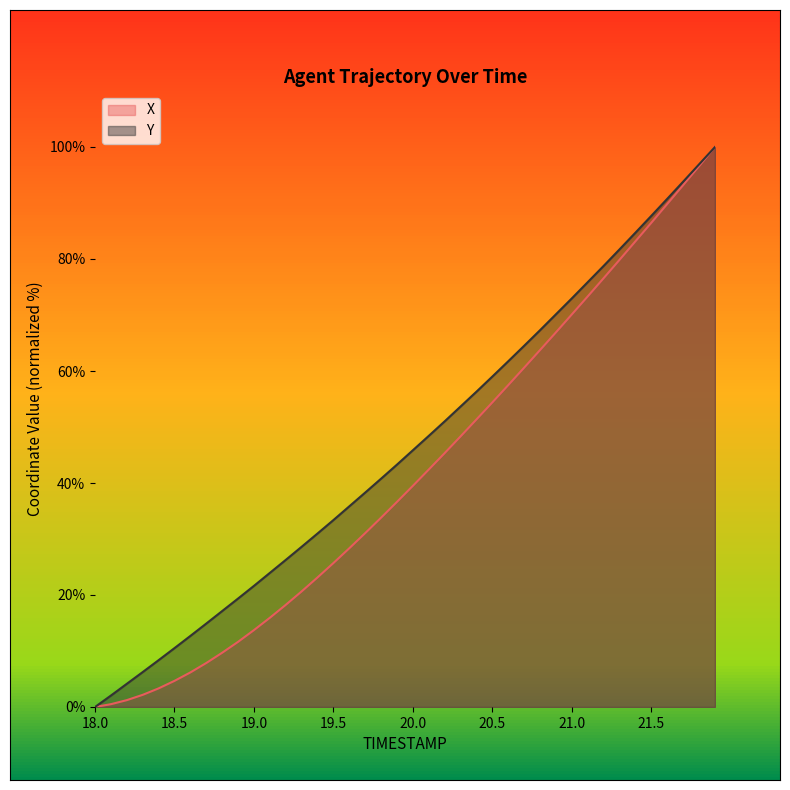

What are all the series names shown in the legend?

X, Y